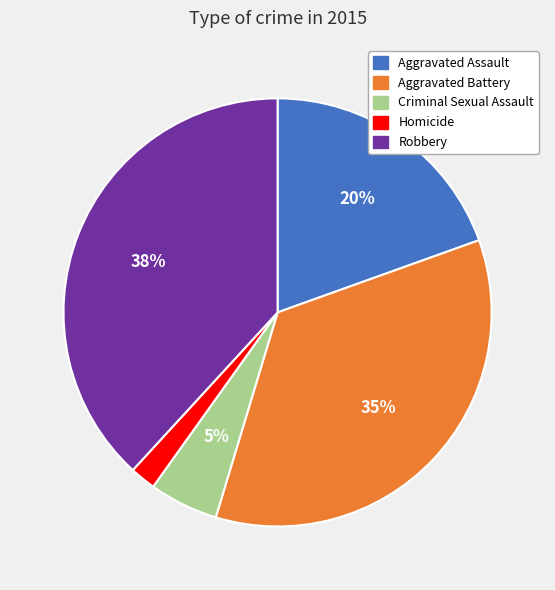

Combined, do Criminal Sexual Assault and Homicide account for over 50%?

No